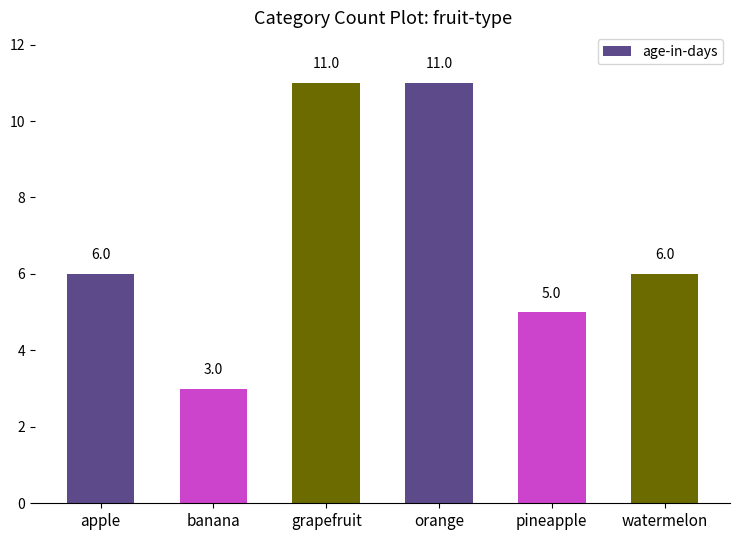

What is the label of the 1st bar from the left?

apple